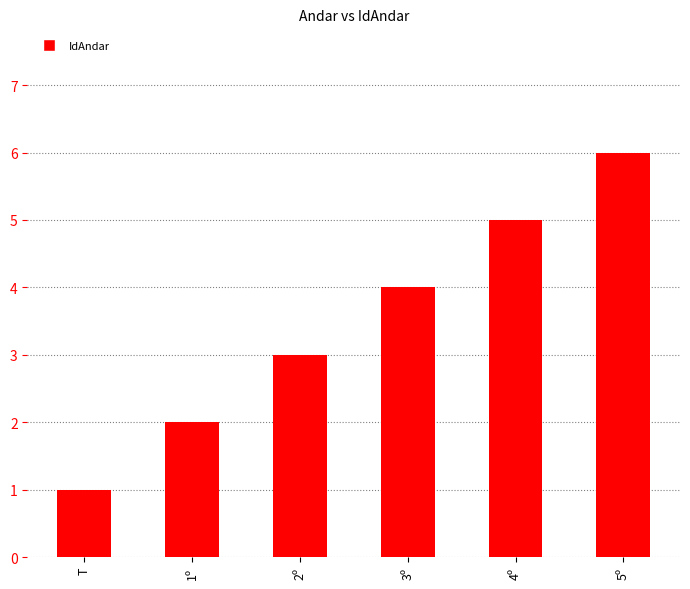

True or false: the data shows 2 at 5º.

False